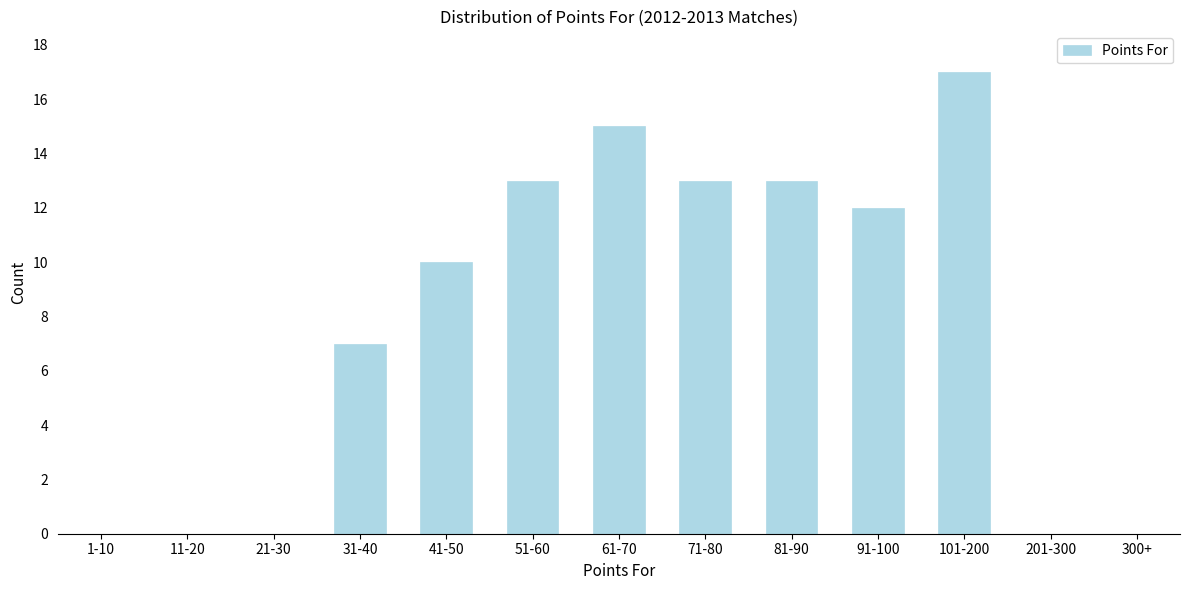

Reading right to left, transcribe all the data shown in this chart.

300+=0	201-300=0	101-200=17	91-100=12	81-90=13	71-80=13	61-70=15	51-60=13	41-50=10	31-40=7	21-30=0	11-20=0	1-10=0